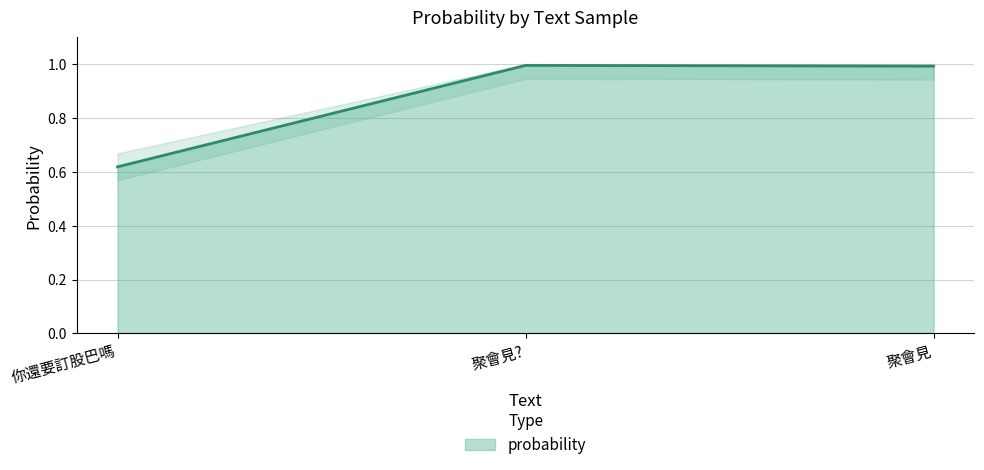

How many categories are shown in the chart?

3